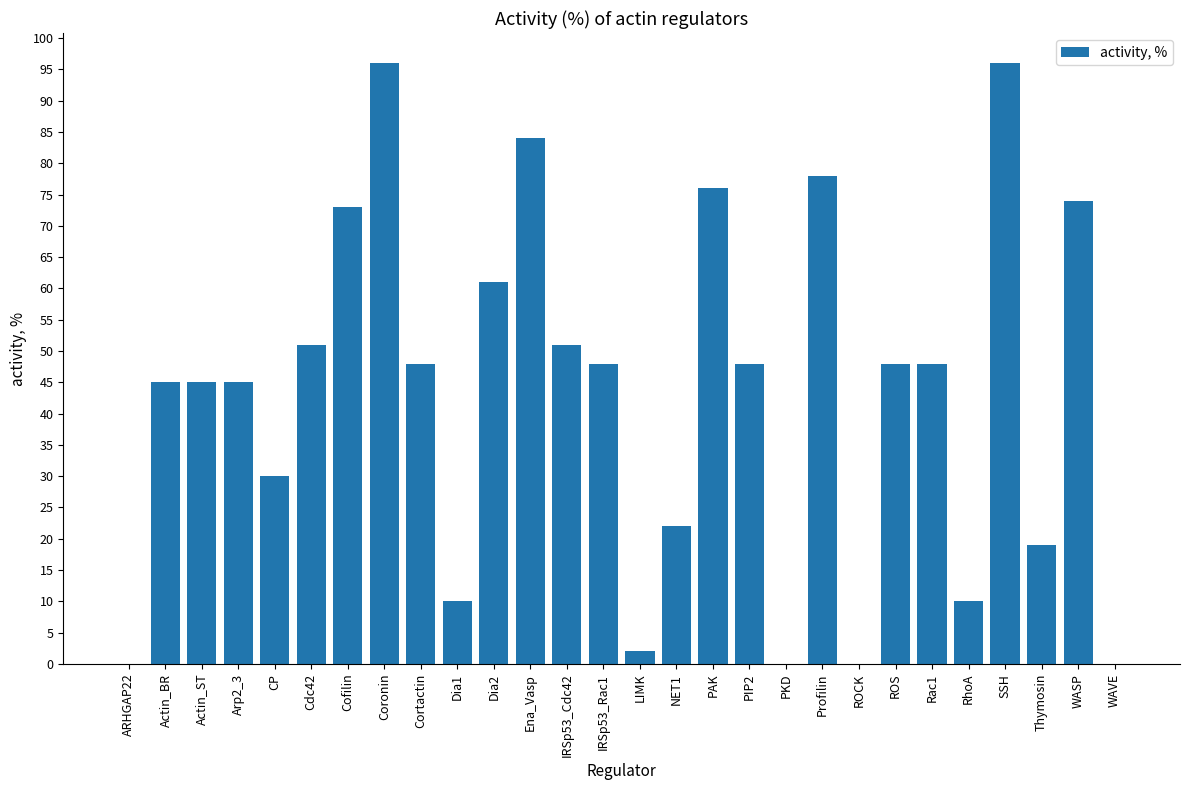

True or false: the data shows 61 at Actin_ST.

False